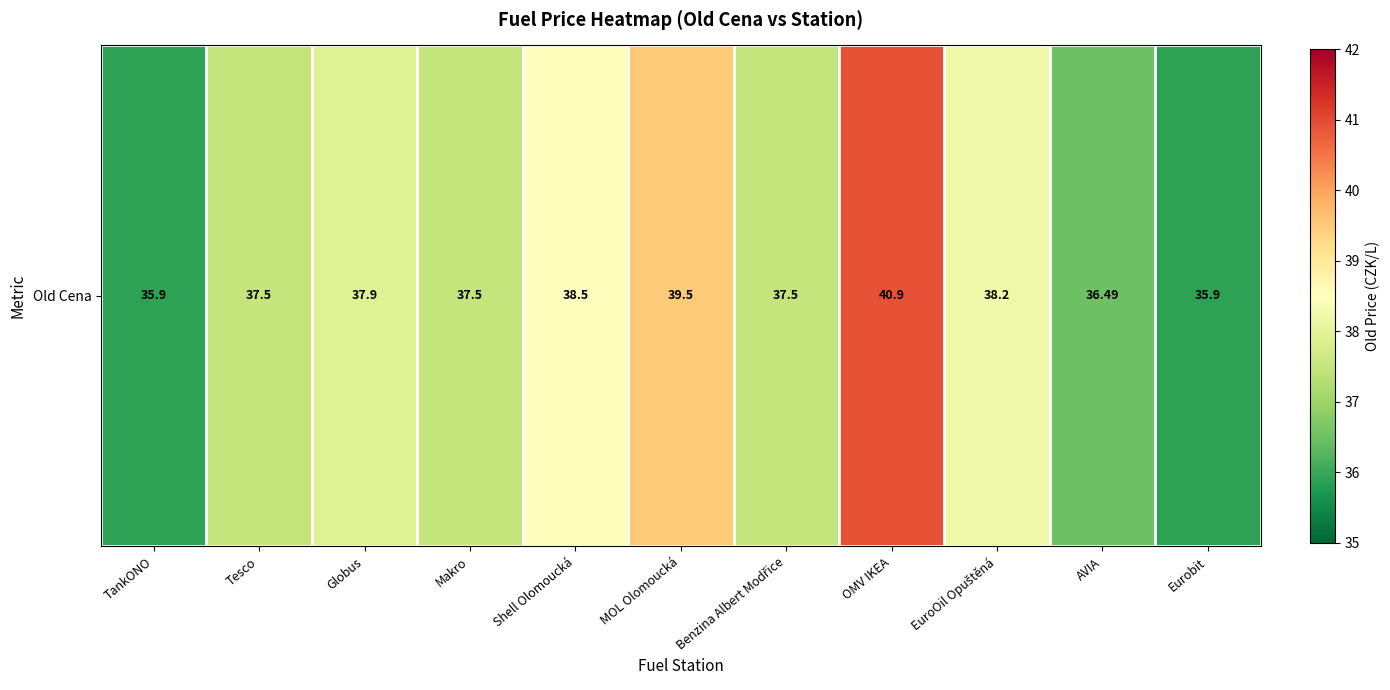

The chart shows a value of 60.3 at TankONO. True or false?

False